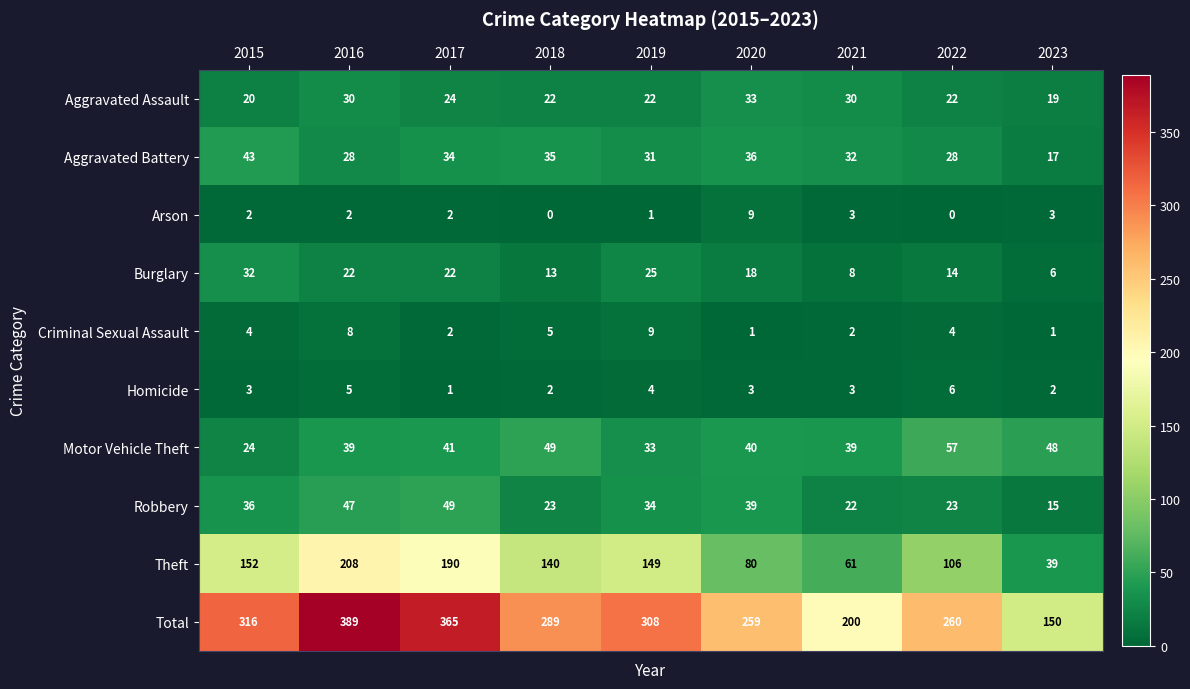

At 2015, list the series in order from smallest to largest.

Arson, Homicide, Criminal Sexual Assault, Aggravated Assault, Motor Vehicle Theft, Burglary, Robbery, Aggravated Battery, Theft, Total